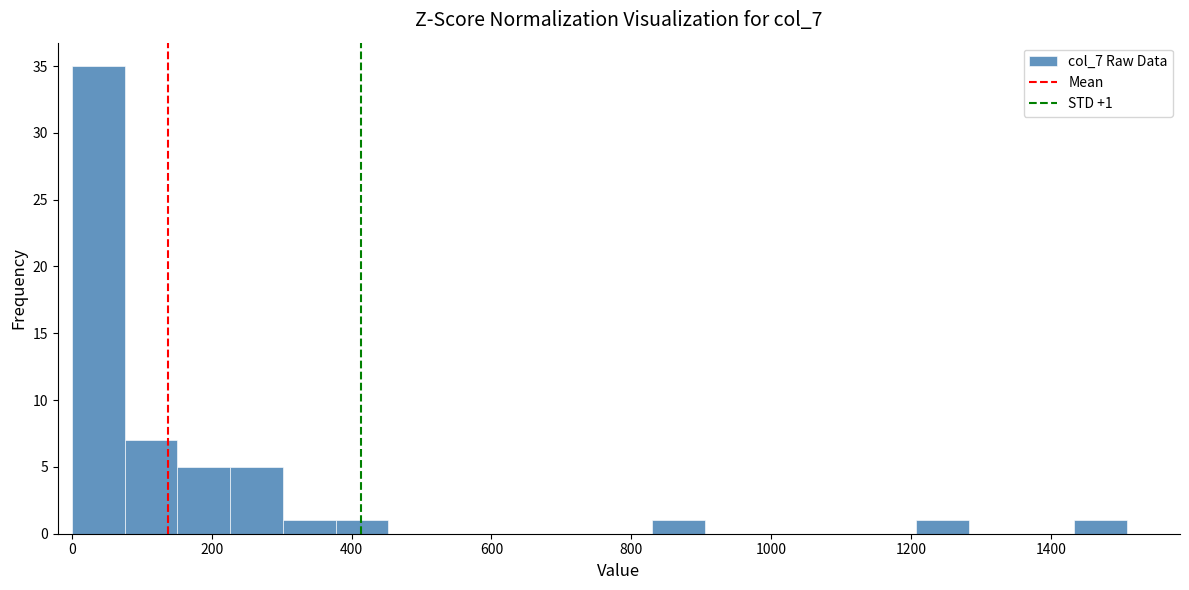

Read against the x-axis, roughly where is the centre of the tallest bar?

40